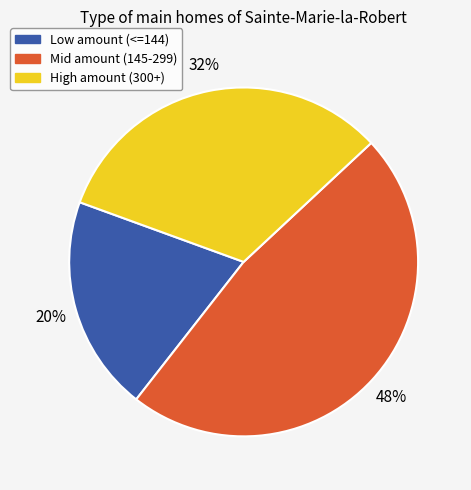

Does any single category account for the majority?

No